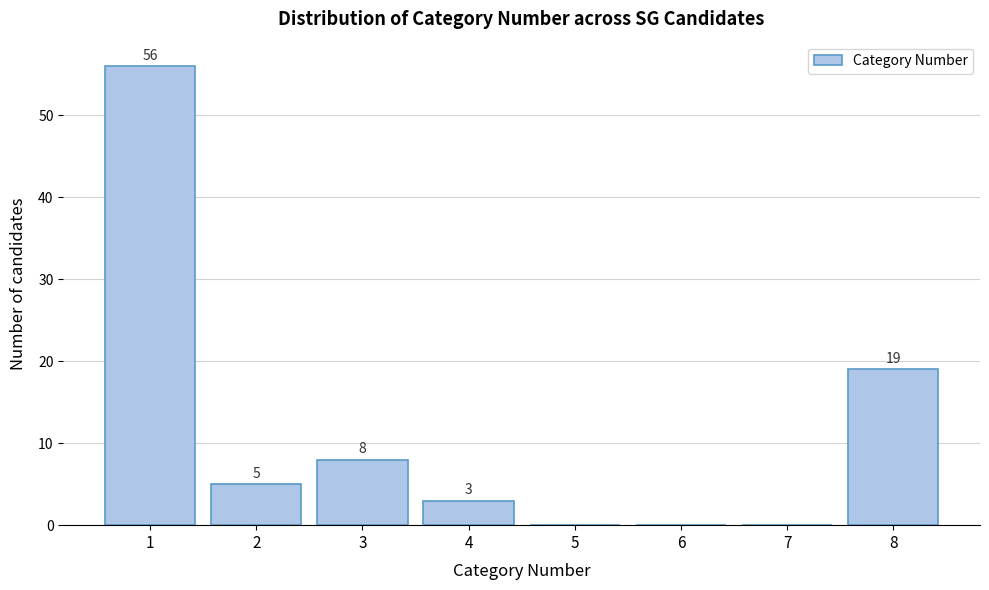

Reading left to right, what are all the values shown in this chart?

1=56	2=5	3=8	4=3	5=0	6=0	7=0	8=19